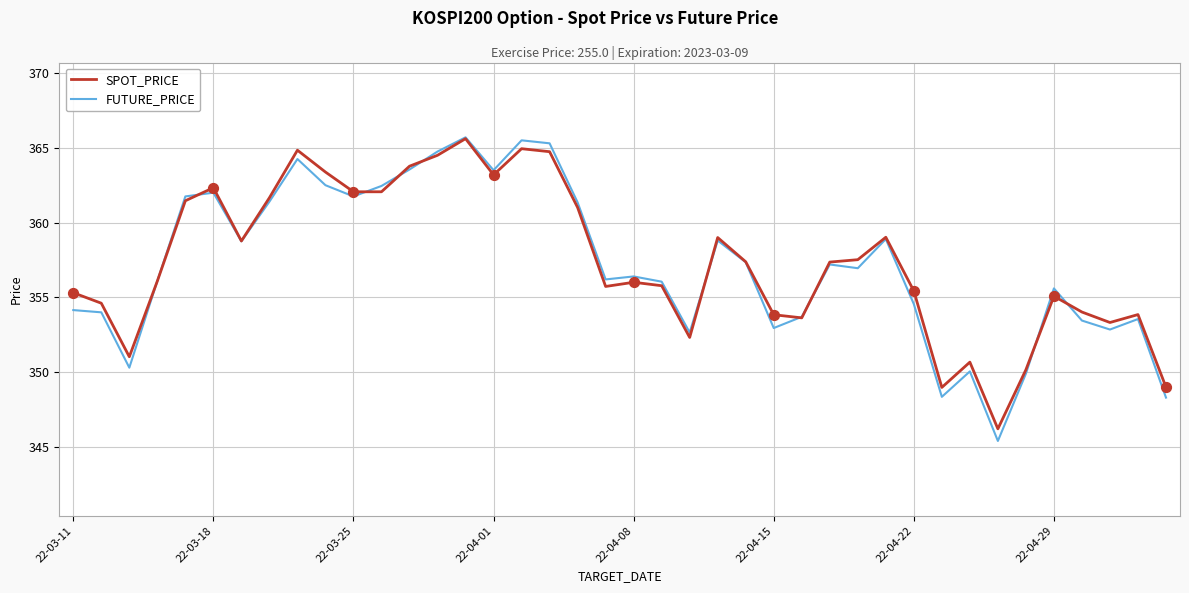

At how many categories does at least one series exceed 350?

37